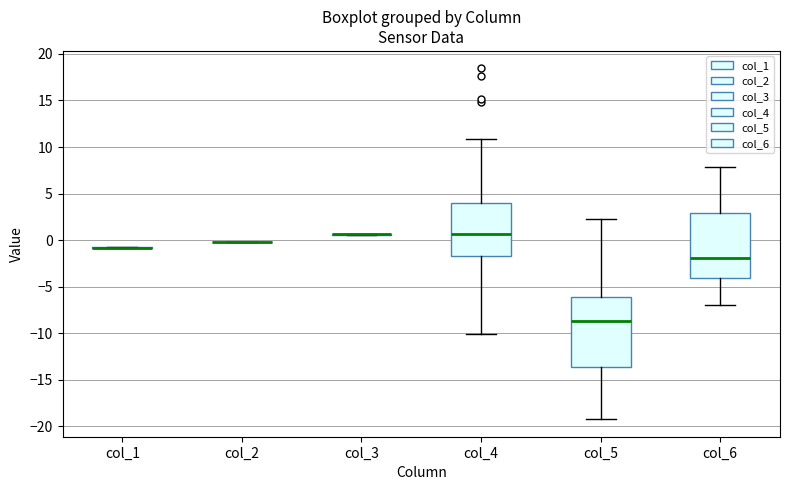

Reading left to right, read every box against the y-axis: the position of its median line, the range the box covers, and the ends of its whiskers. The values are not printed on the chart, so give them approximately, as read against the axis.

col_1: box collapsed to a line at -1.0, whiskers -1.0 to -1.0
col_2: box collapsed to a line at 0.0, whiskers 0.0 to 0.0
col_3: box collapsed to a line at 0.5, whiskers 0.5 to 0.5
col_4: median 0.5, box -1.5 to 4.0, whiskers -10.0 to 11.0
col_5: median -8.5, box -13.5 to -6.0, whiskers -19.0 to 2.5
col_6: median -2.0, box -4.0 to 3.0, whiskers -7.0 to 8.0